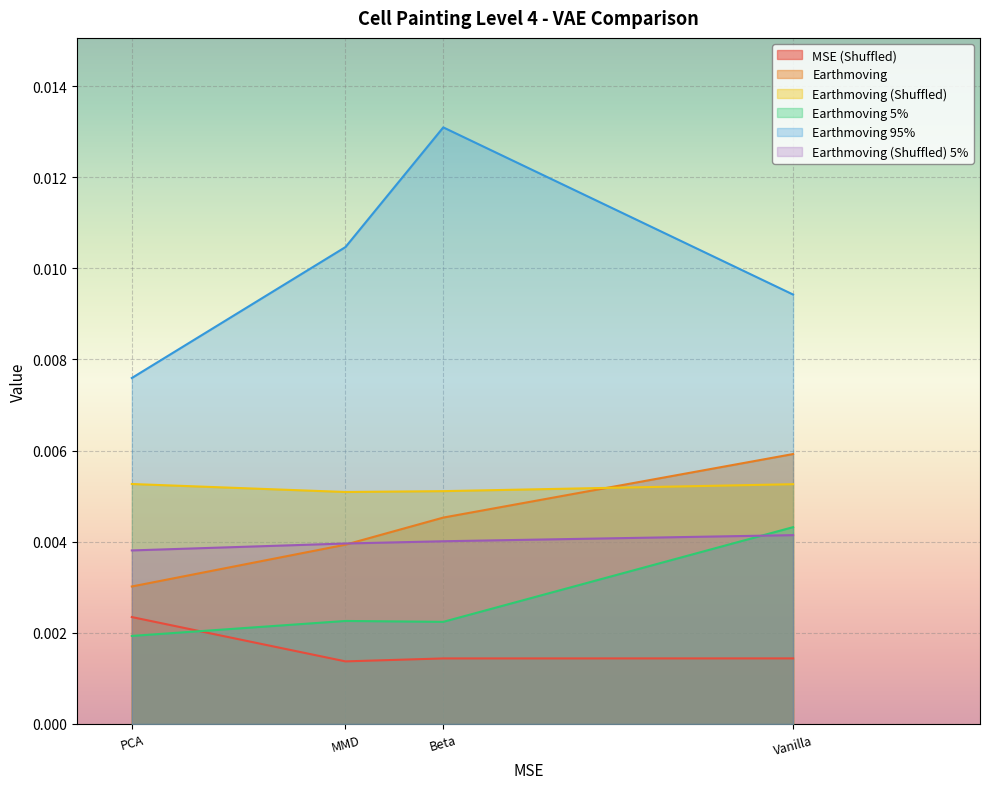

What position from the left is Vanilla?

4